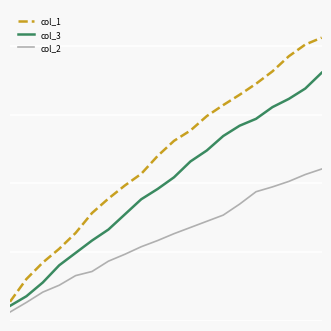

What is the lowest value of the col_2 series?

1.3